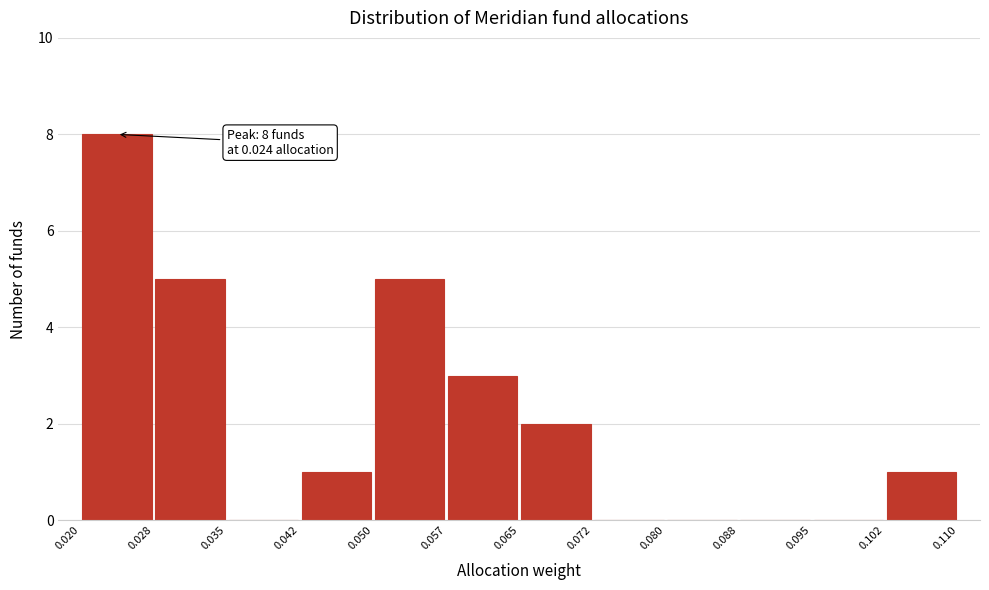

Which range on the x-axis has the tallest bar?

0.020 to 0.028